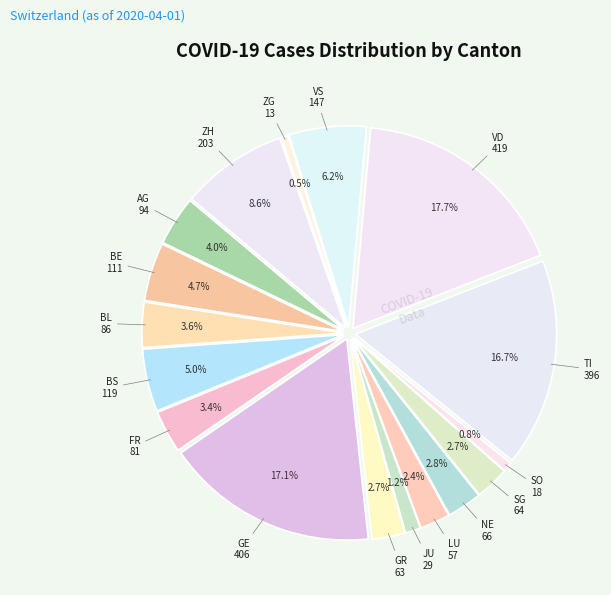

Which category has the smallest portion of the pie?

ZG